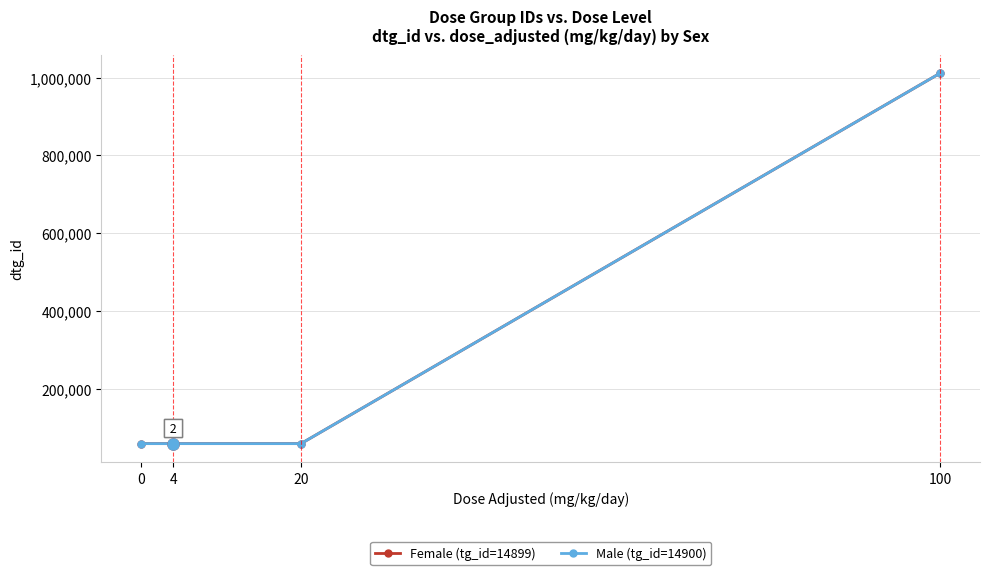

What is the average value of the Male (tg_id=14900) series?

297094